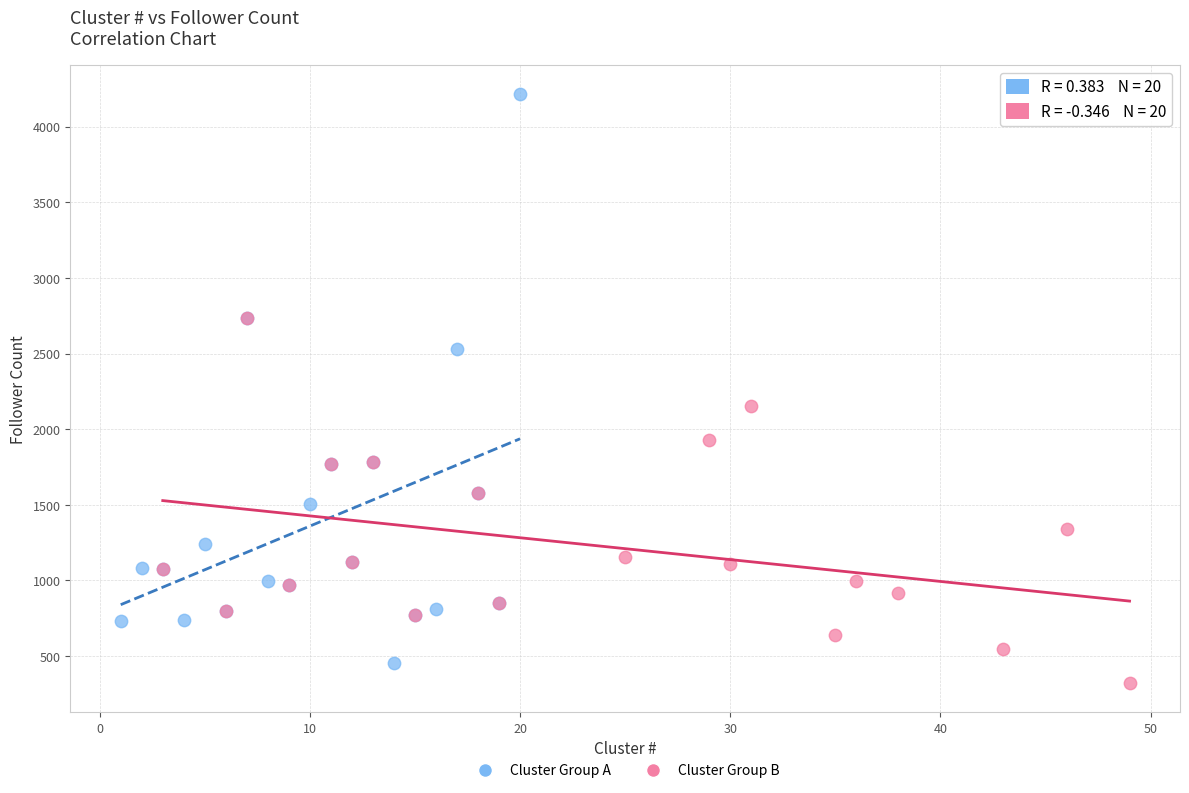

Which series has the largest Y range (max minus min)?

Cluster Group A